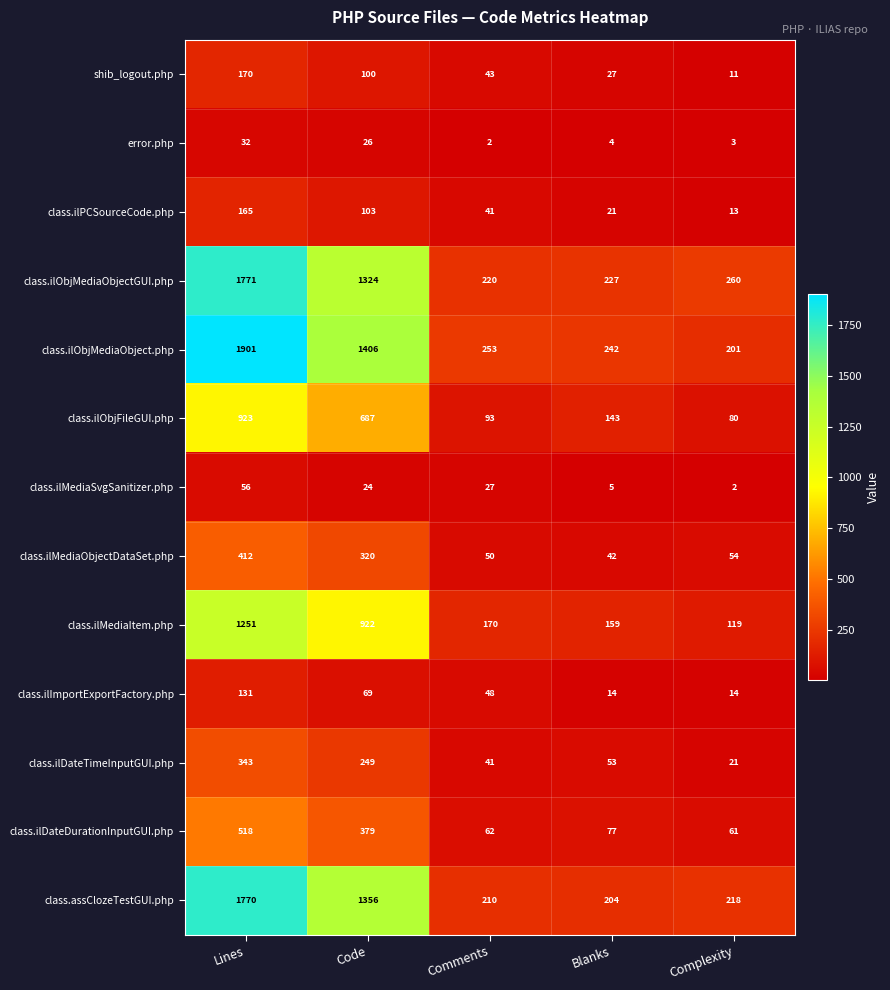

What is the difference between the highest and lowest values at Comments?

251